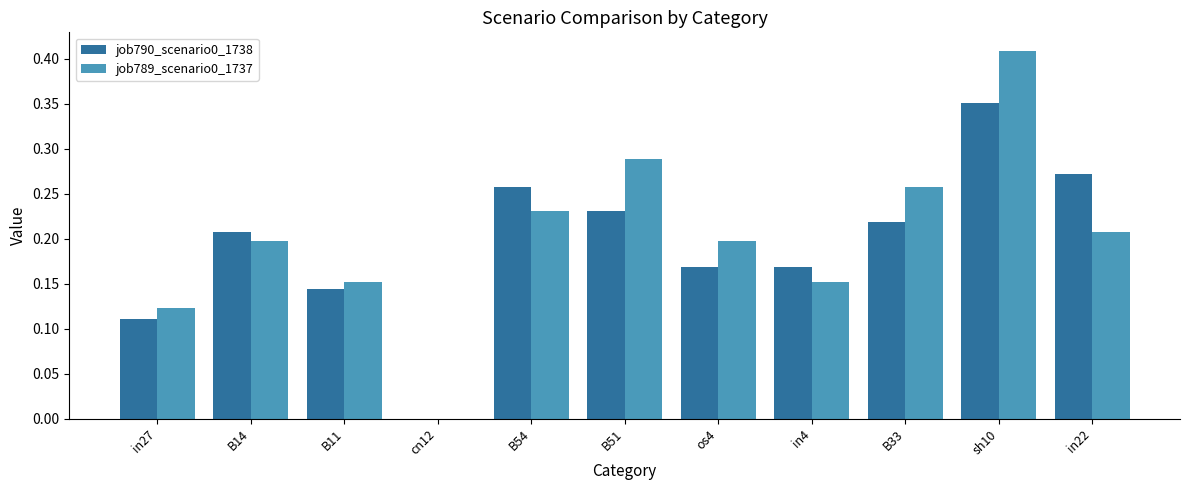

Between B11 and in4, which series saw the biggest shift?

job790_scenario0_1738